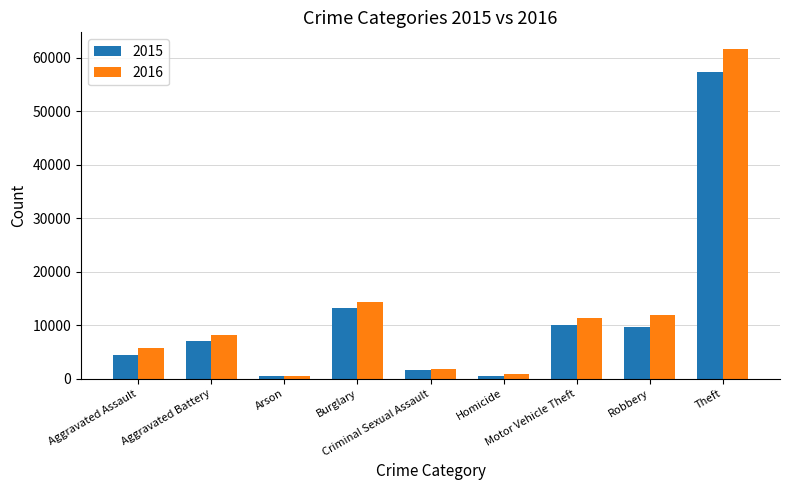

List the series in order of their peak value, highest first.

2016, 2015